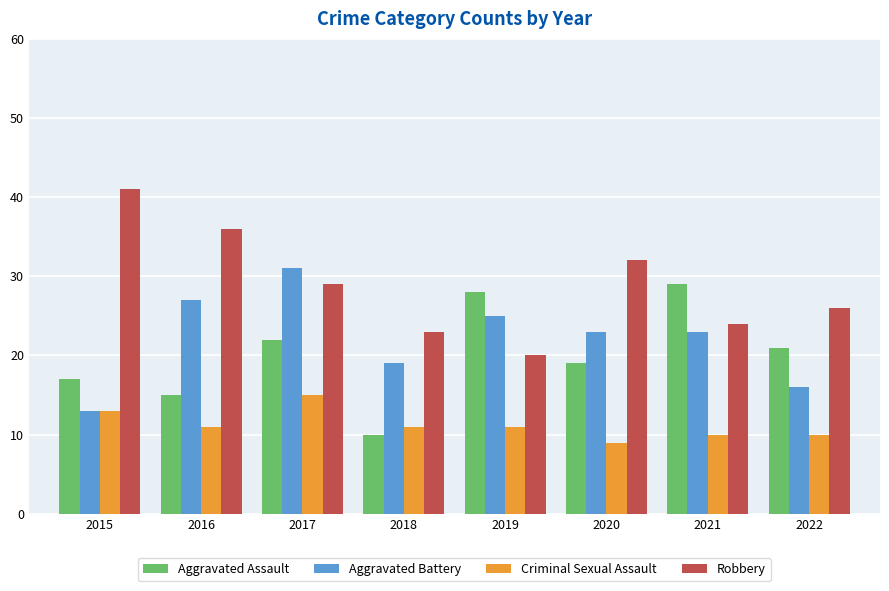

Which category has the lowest value across all series?

2020